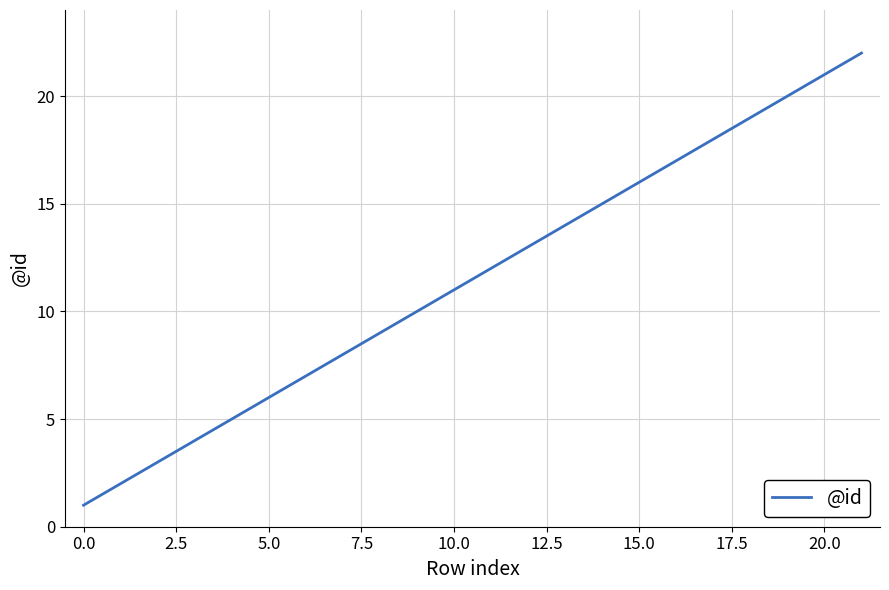

What is the maximum value shown in the chart?

22